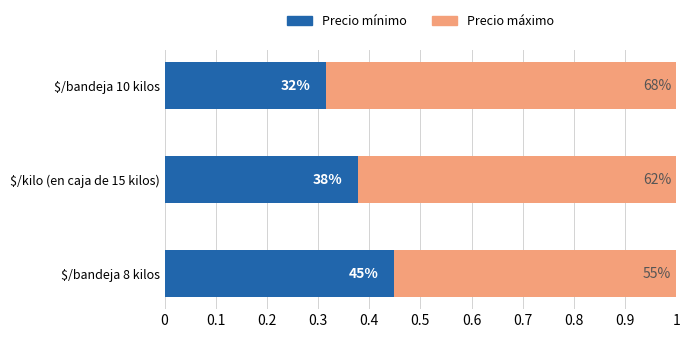

What are all the series names shown in the legend?

Precio mínimo, Precio máximo